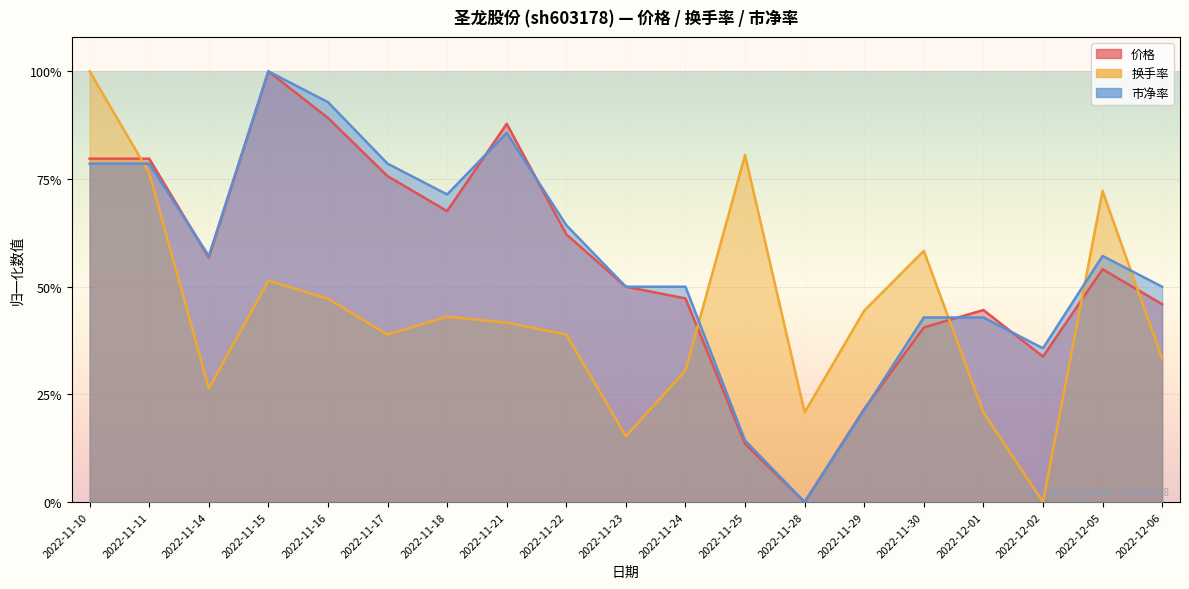

Between 2022-11-24 and 2022-11-14, which is larger?

2022-11-14